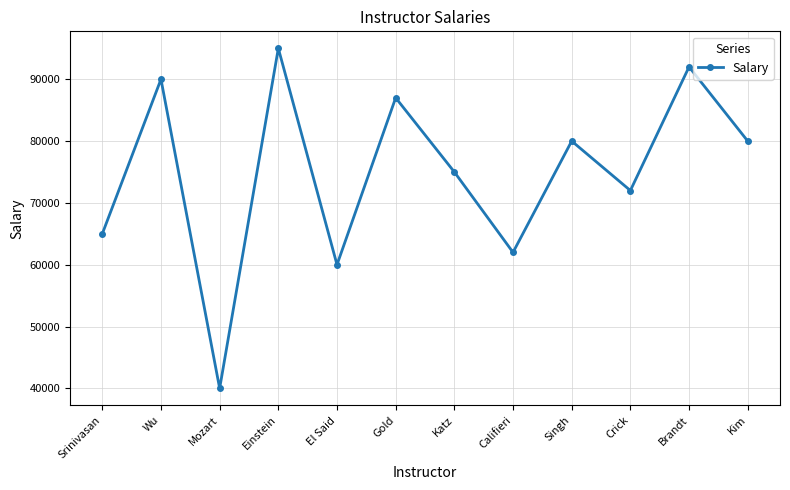

Where is the data nearest to the value 67500?

Srinivasan